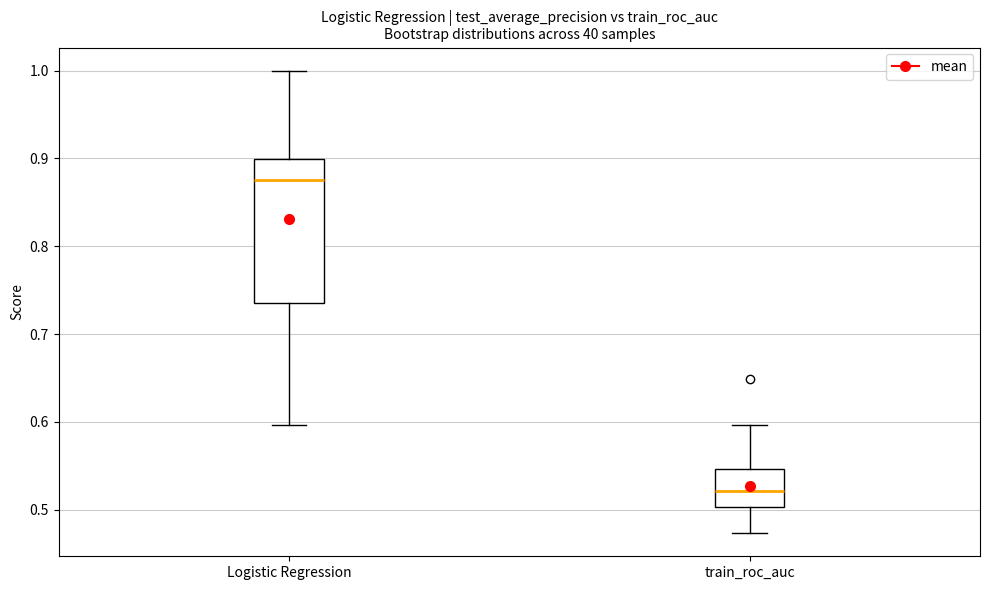

Which box's median line is the highest?

Logistic Regression